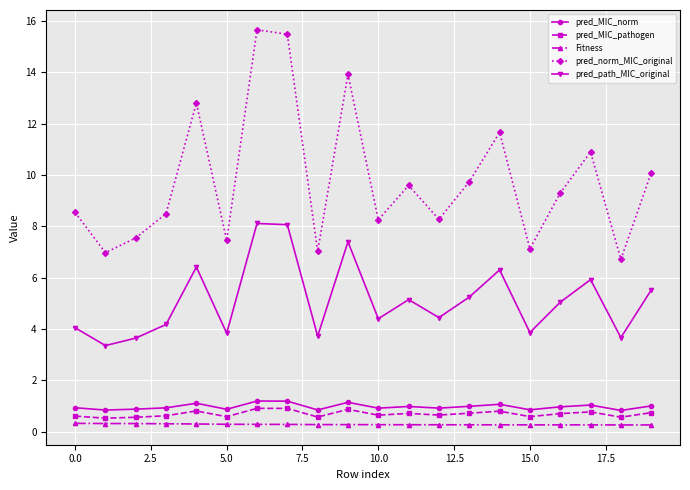

Which series has the widest spread of values?

pred_norm_MIC_original